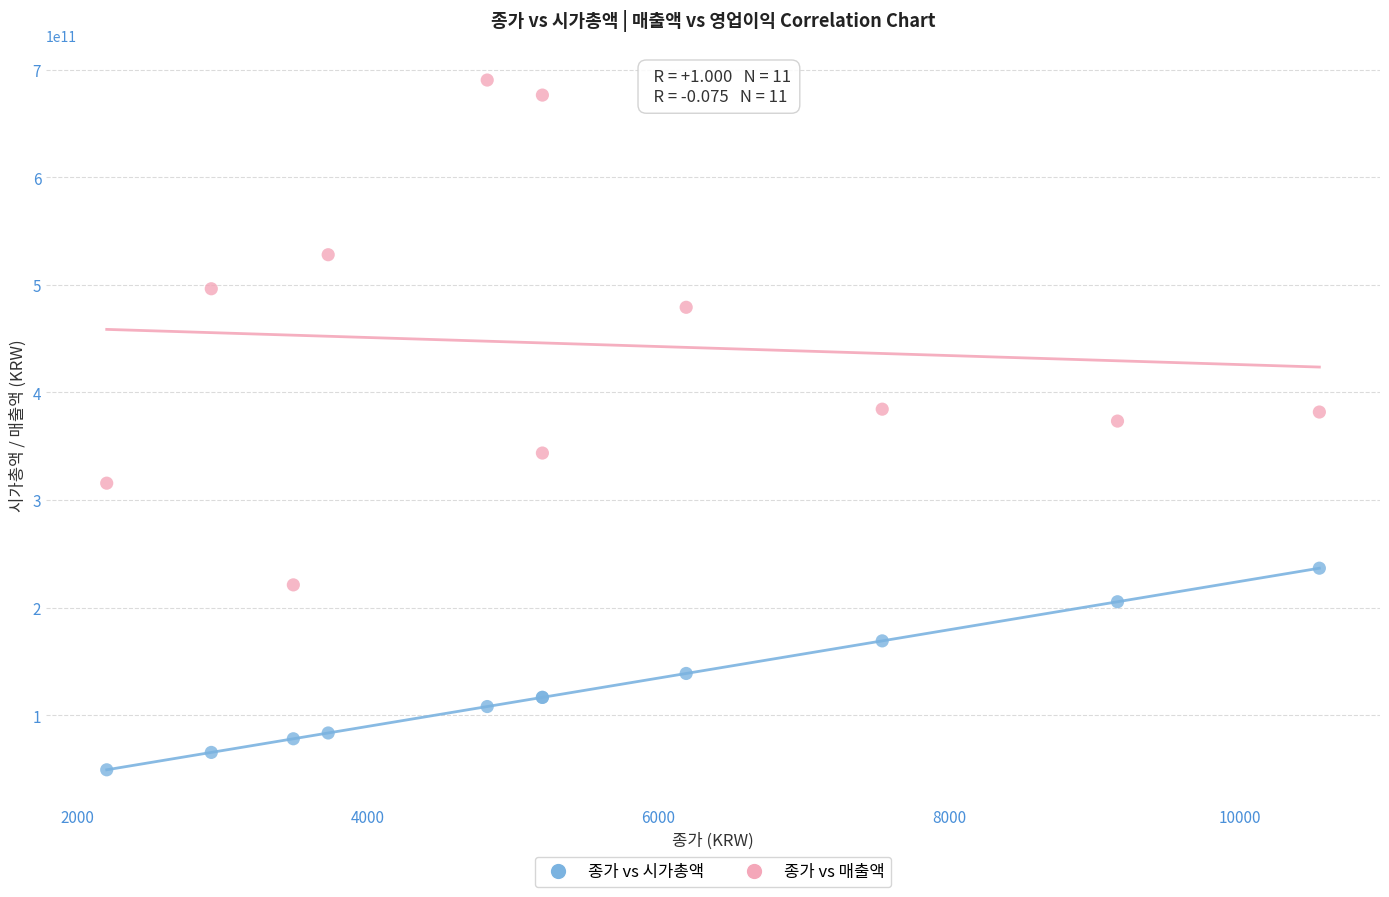

What are all the series names shown in the legend?

종가 vs 시가총액, 종가 vs 매출액